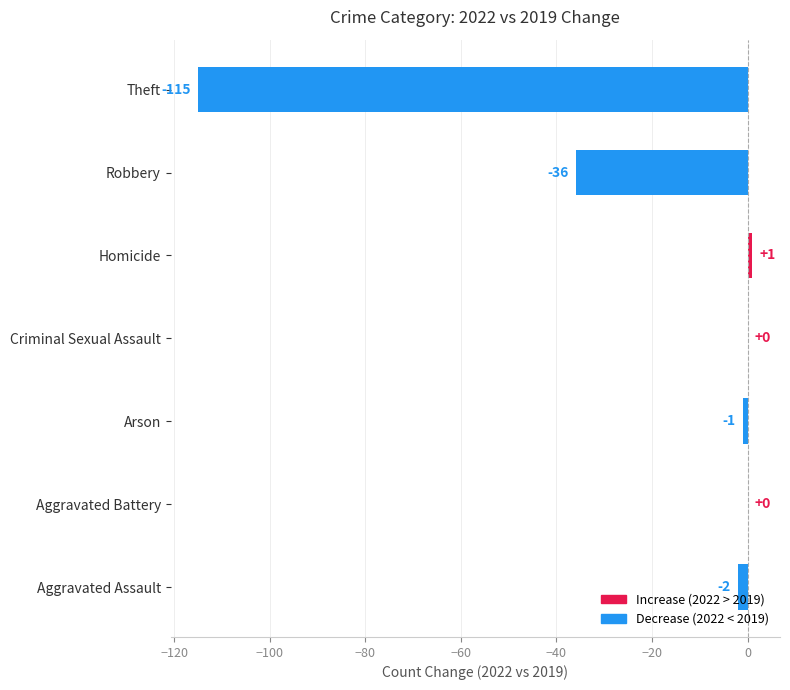

Which label corresponds to the largest value in the chart?

Homicide